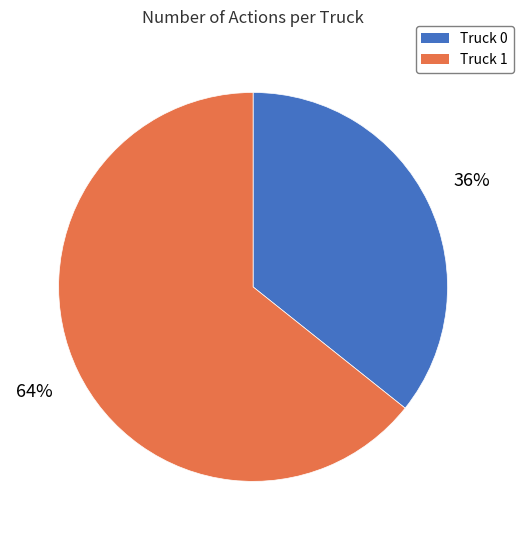

To the nearest percent, what is the average slice percentage?

50%